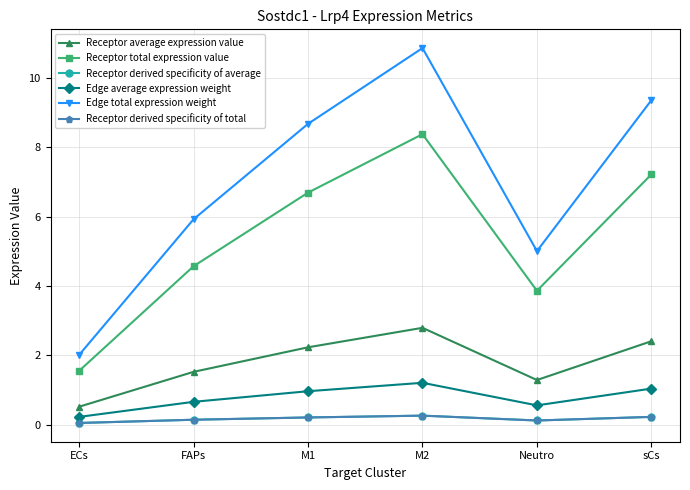

Which series has the widest spread of values?

Edge total expression weight